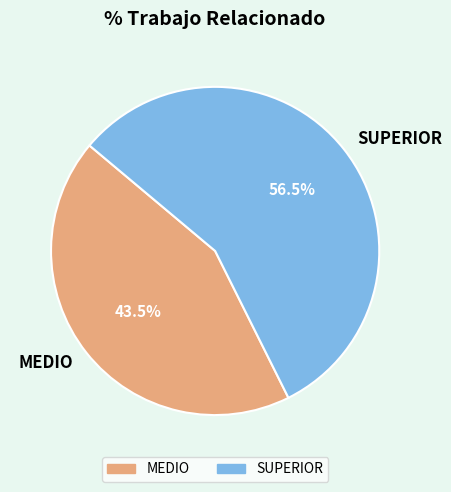

What portion of the pie excludes MEDIO?

56.5%